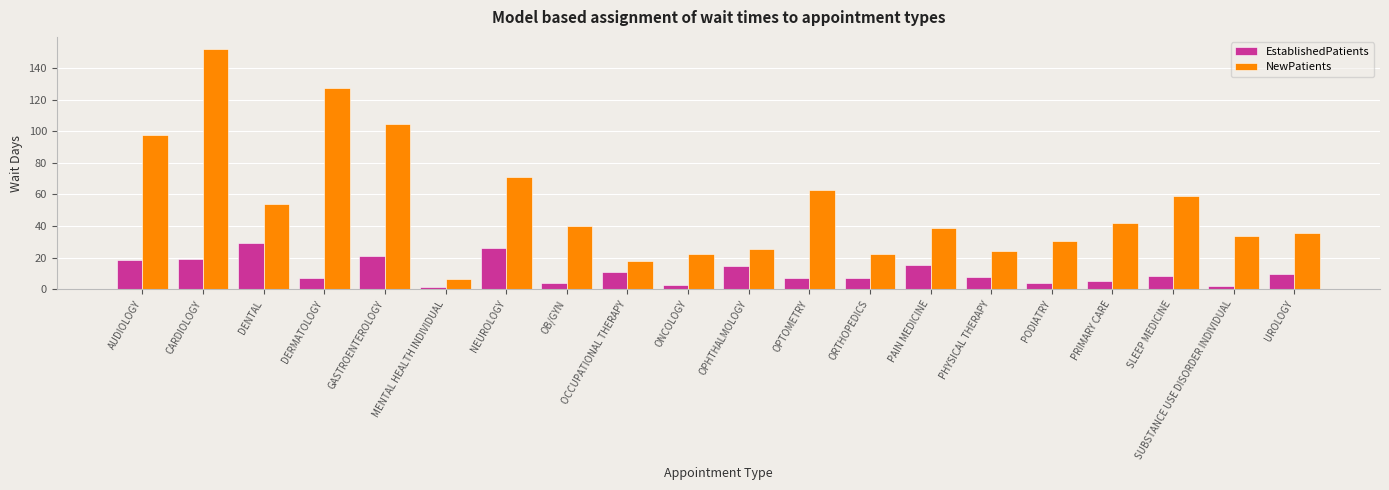

Rank the series at SUBSTANCE USE DISORDER INDIVIDUAL from highest to lowest value.

NewPatients, EstablishedPatients